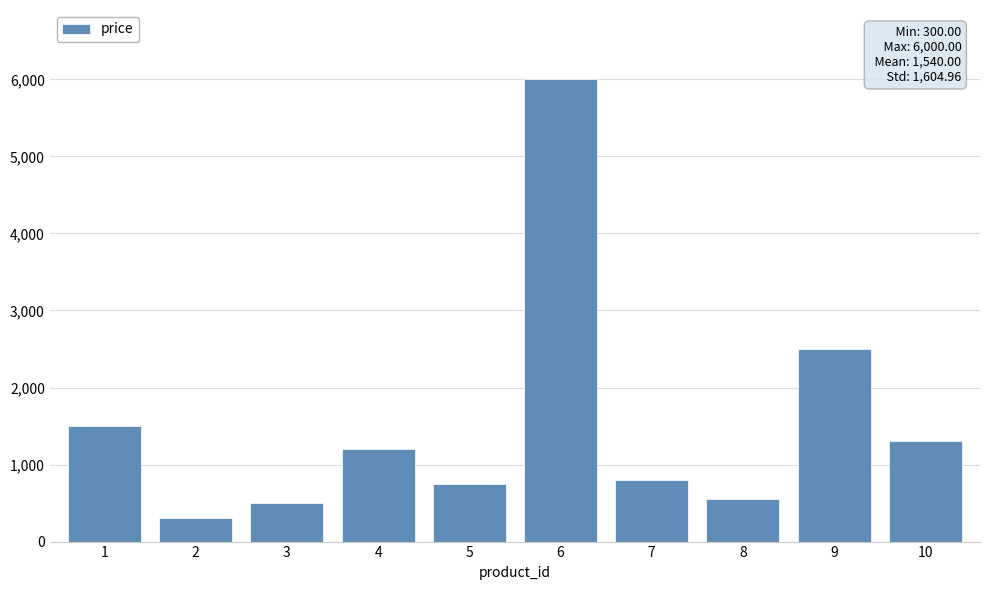

What is the value of the 2nd bar from the left?

300